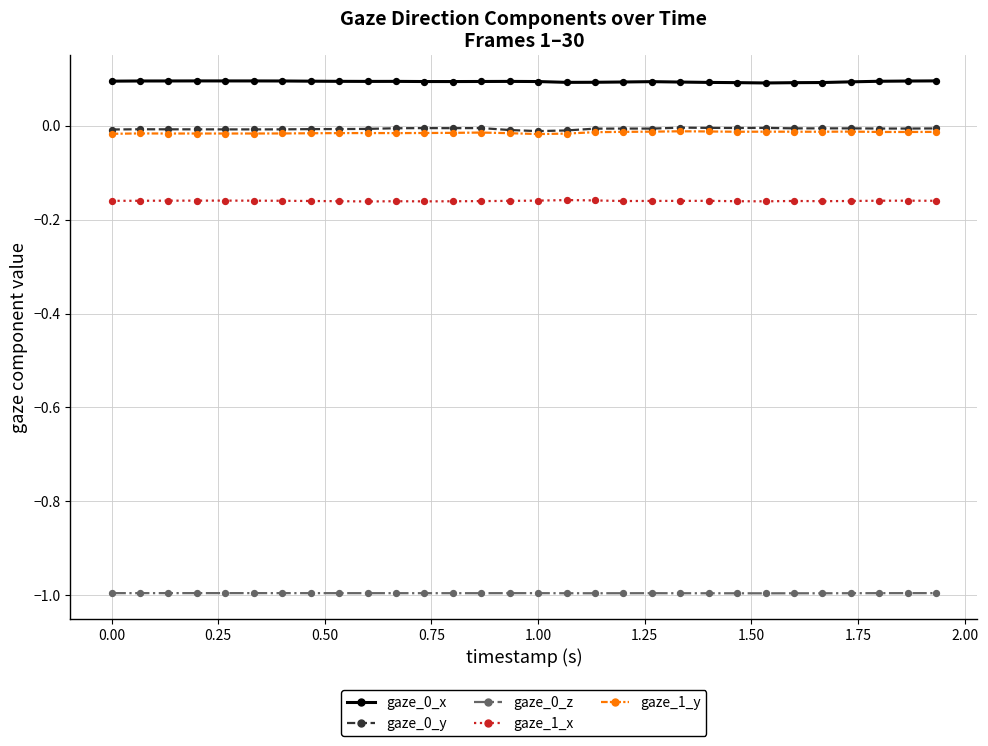

What is the minimum value shown in the chart?

-1.0